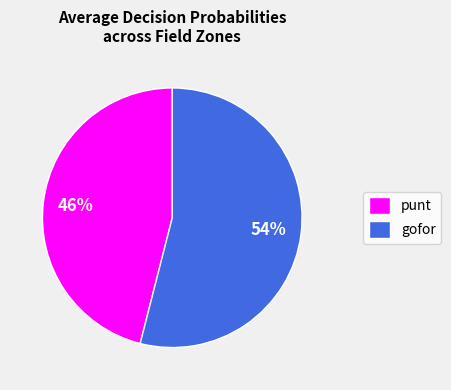

True or false: punt accounts for 46% of the total.

True